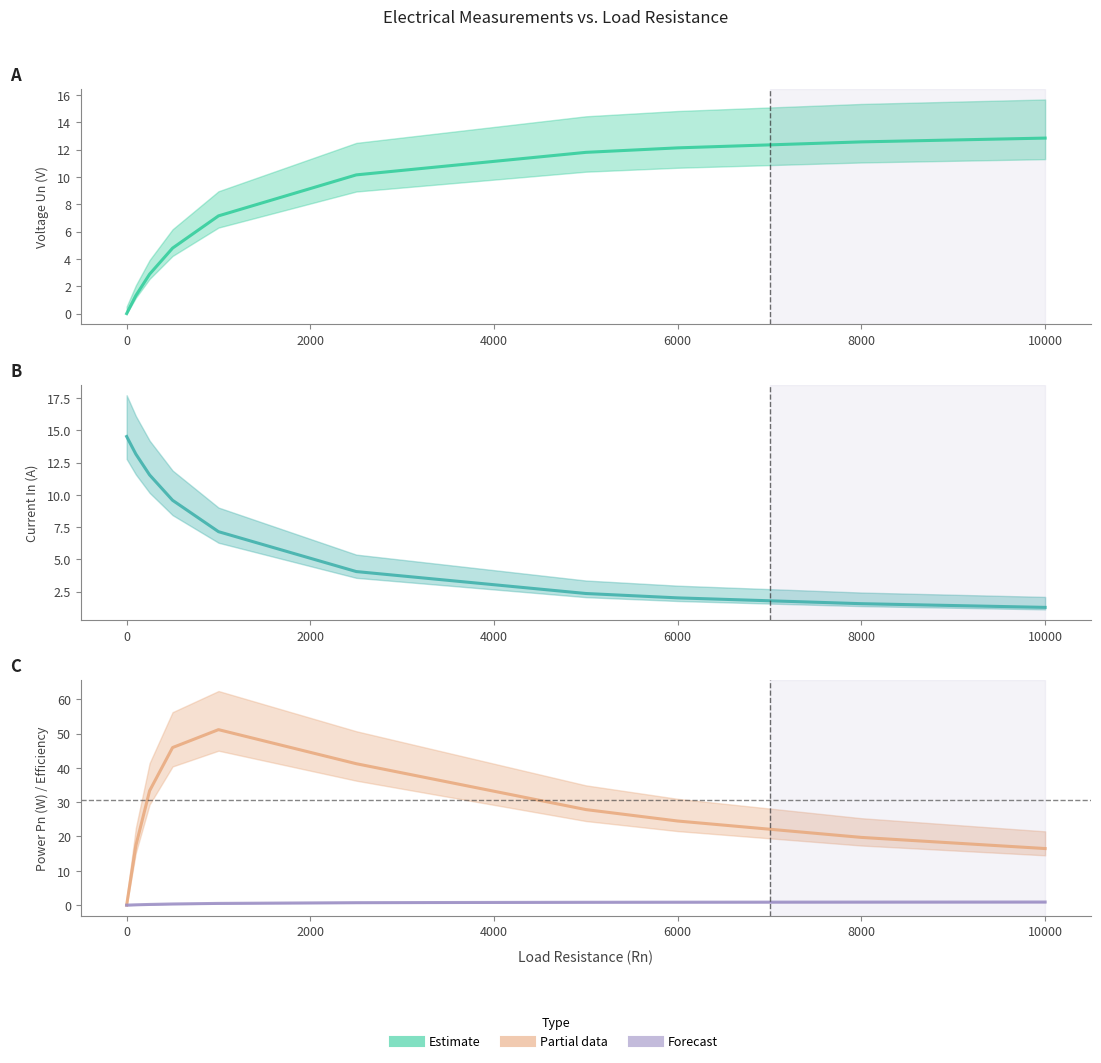

What is the difference between the maximum and minimum values in the In series?

13.2